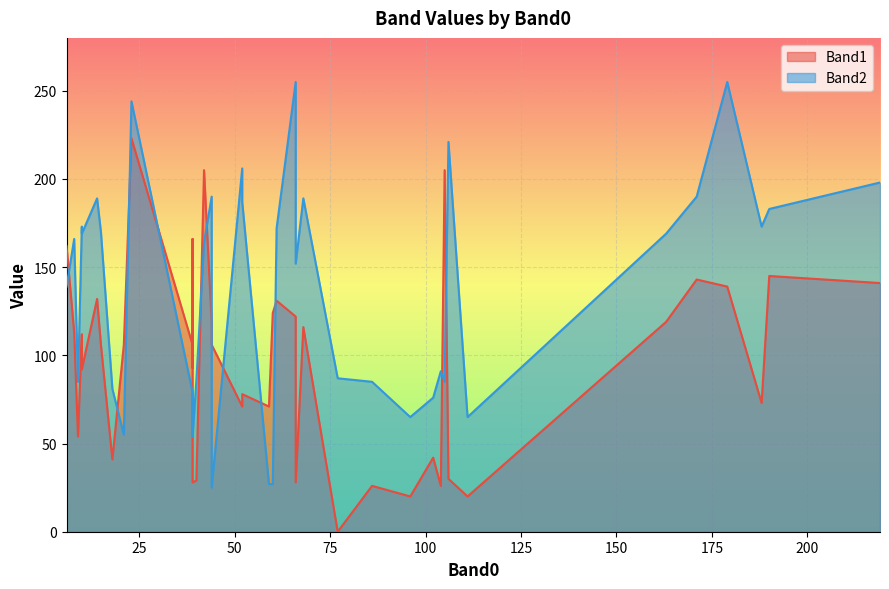

Between 68 and 44, which series saw the biggest shift?

Band2